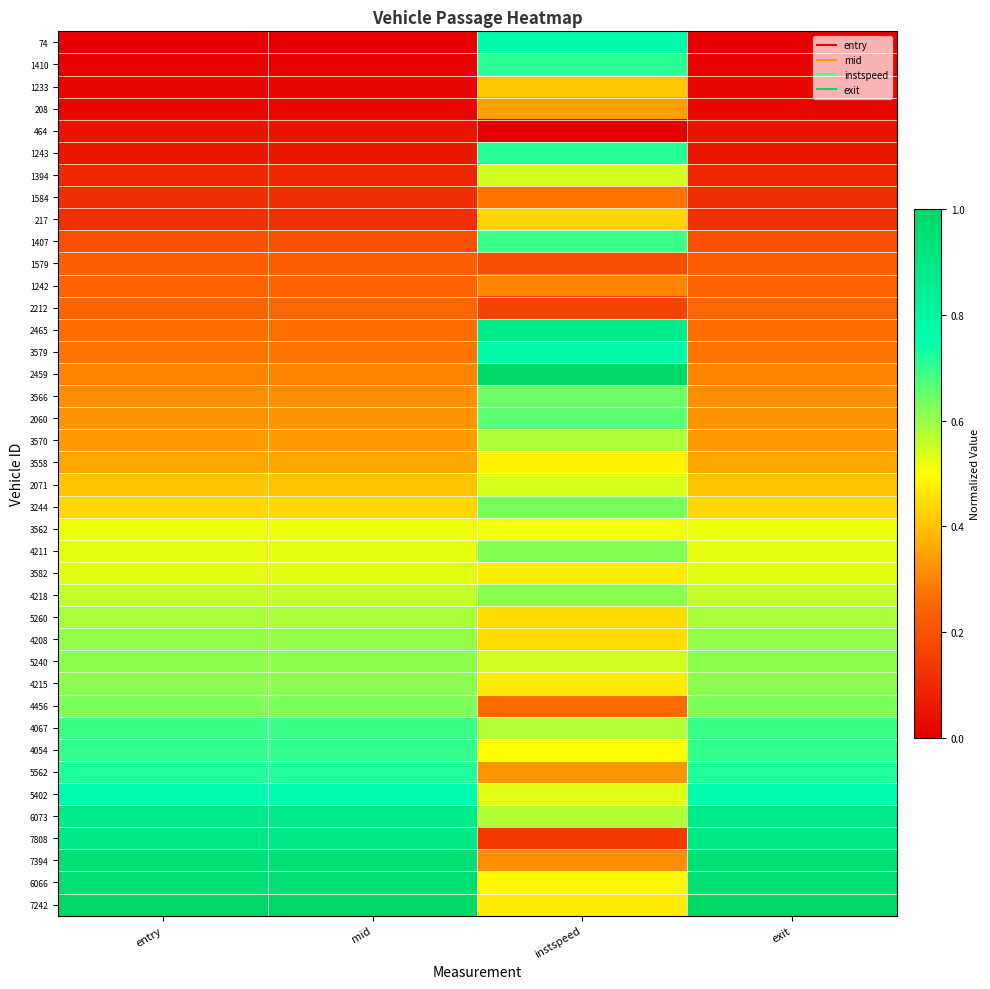

Which has a higher value, mid or exit?

mid